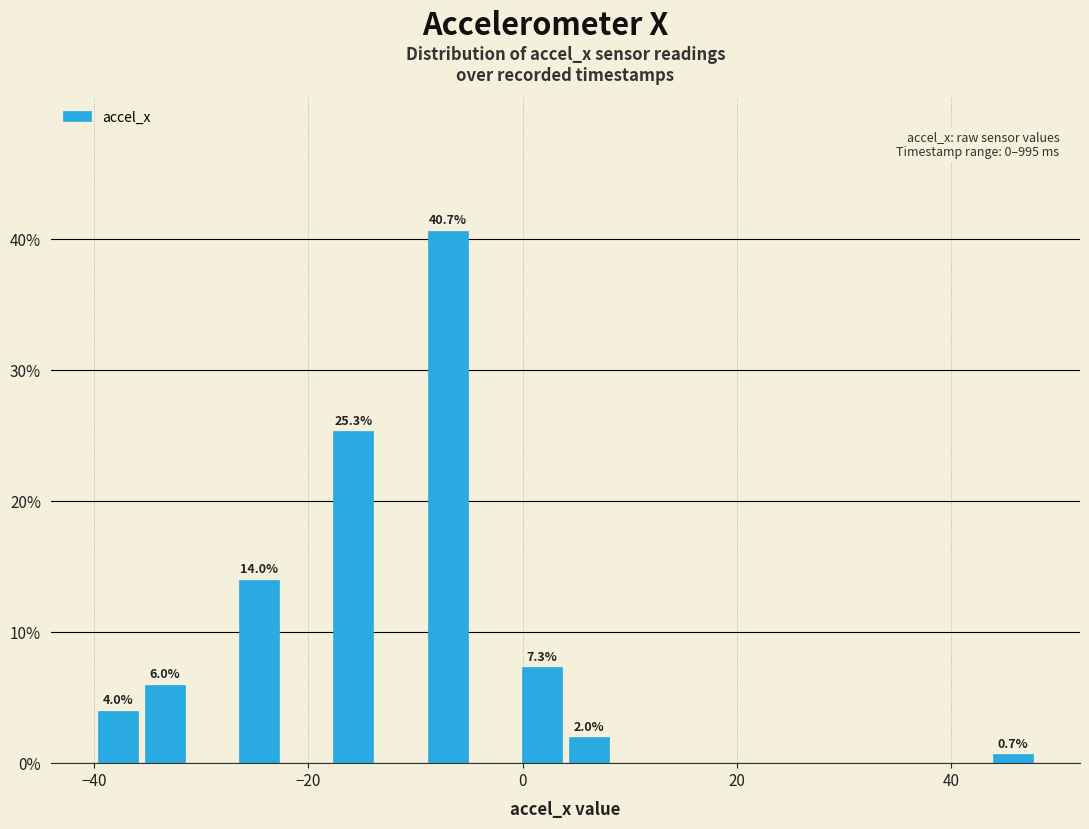

Read against the x-axis, roughly where is the centre of the tallest bar?

-6